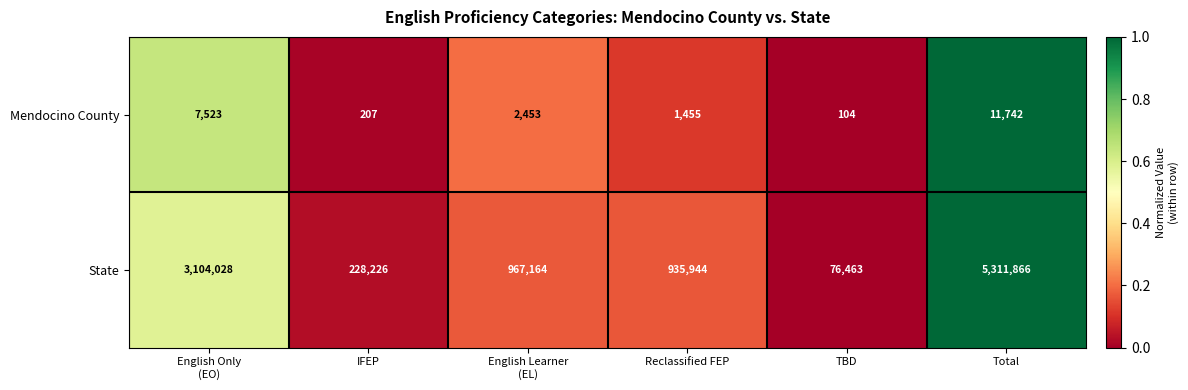

Rank the series at Reclassified FEP from highest to lowest value.

State, Mendocino County